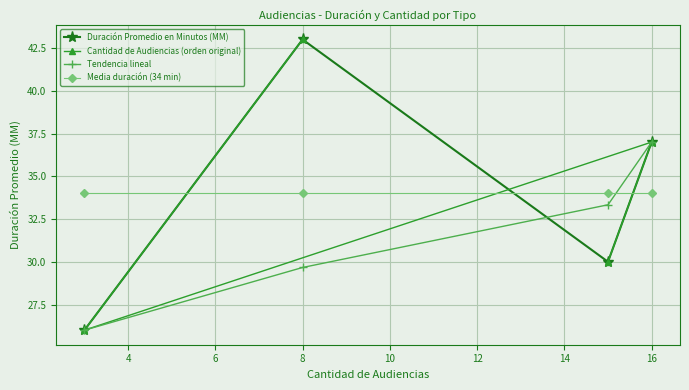

The Duración Promedio en Minutos (MM) series shows 26.1 at 8. True or false?

False